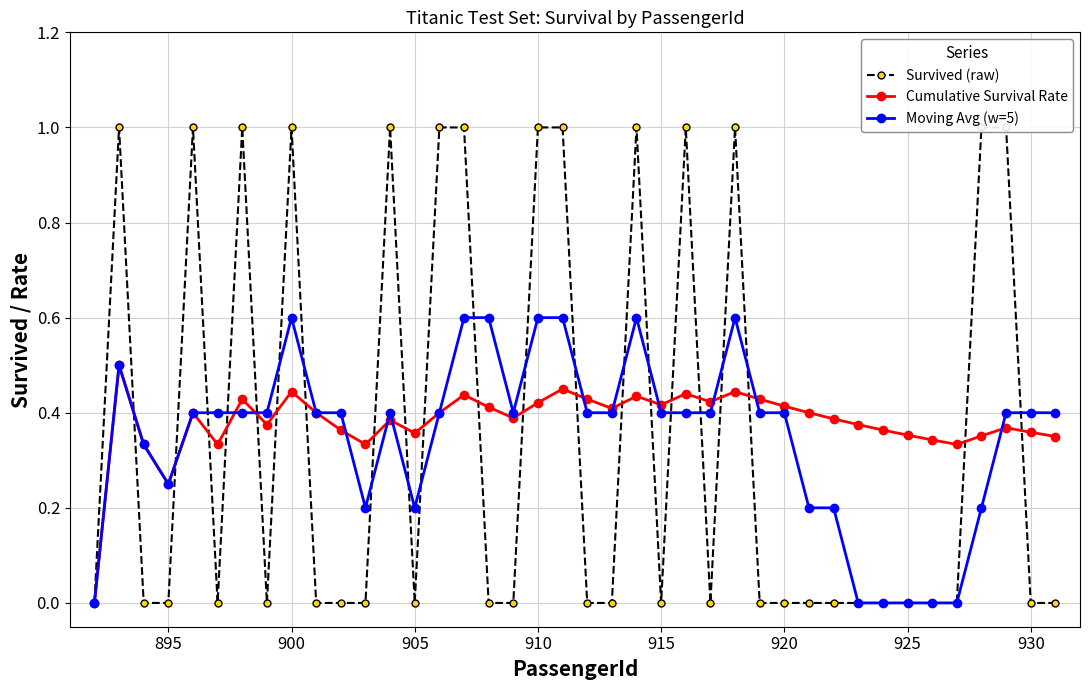

How many series are shown in this chart?

3